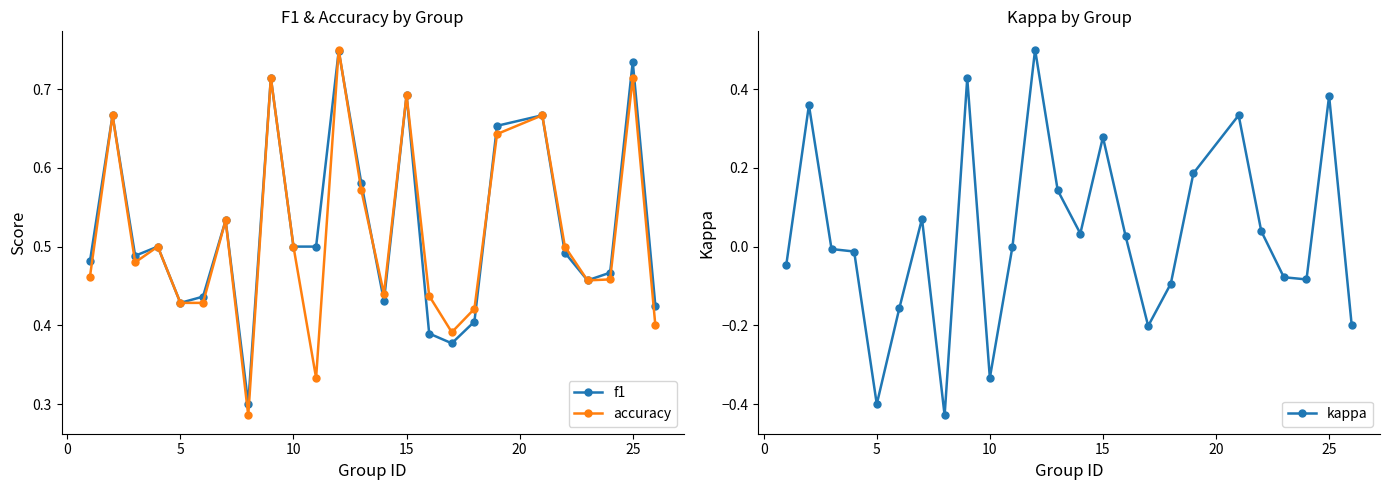

Which series has the largest total across all categories?

f1